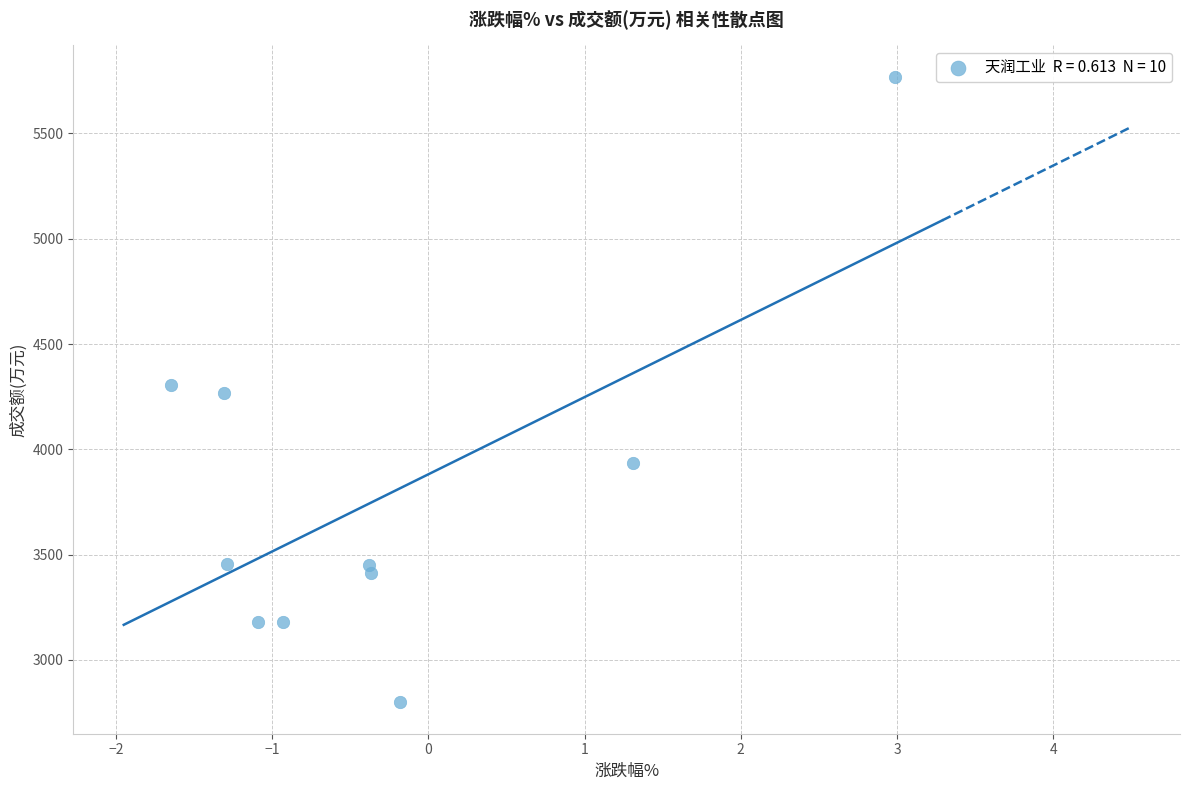

What is the average Y value?

3775